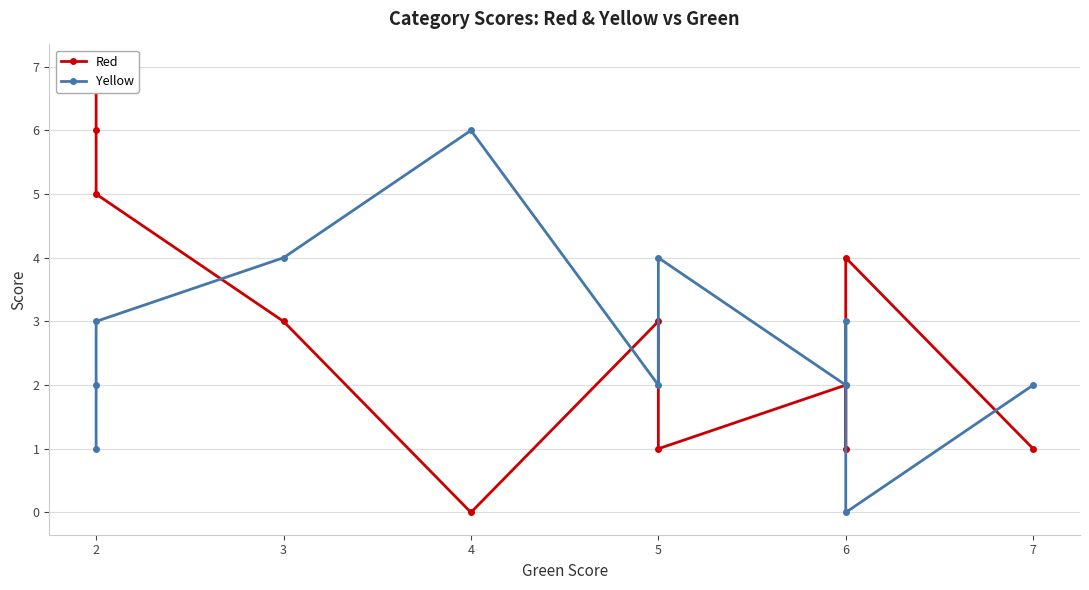

Reading left to right, transcribe all the data shown in this chart.

Red: 7	6	5	3	0	3	1	2	1	4	1
Yellow: 1	2	3	4	6	2	4	2	3	0	2